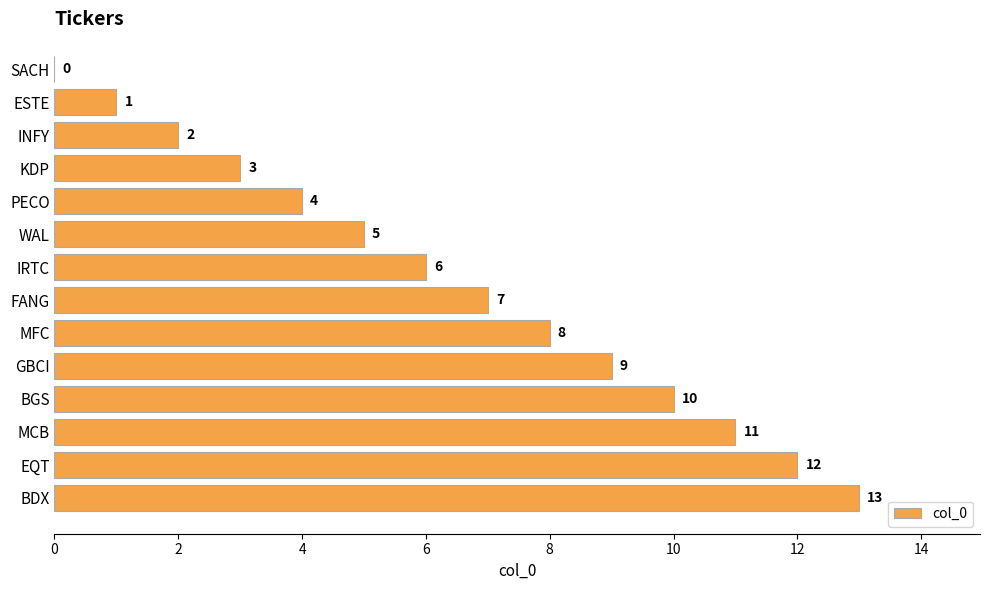

Approximately how many times larger is the value at FANG compared to INFY?

3.5